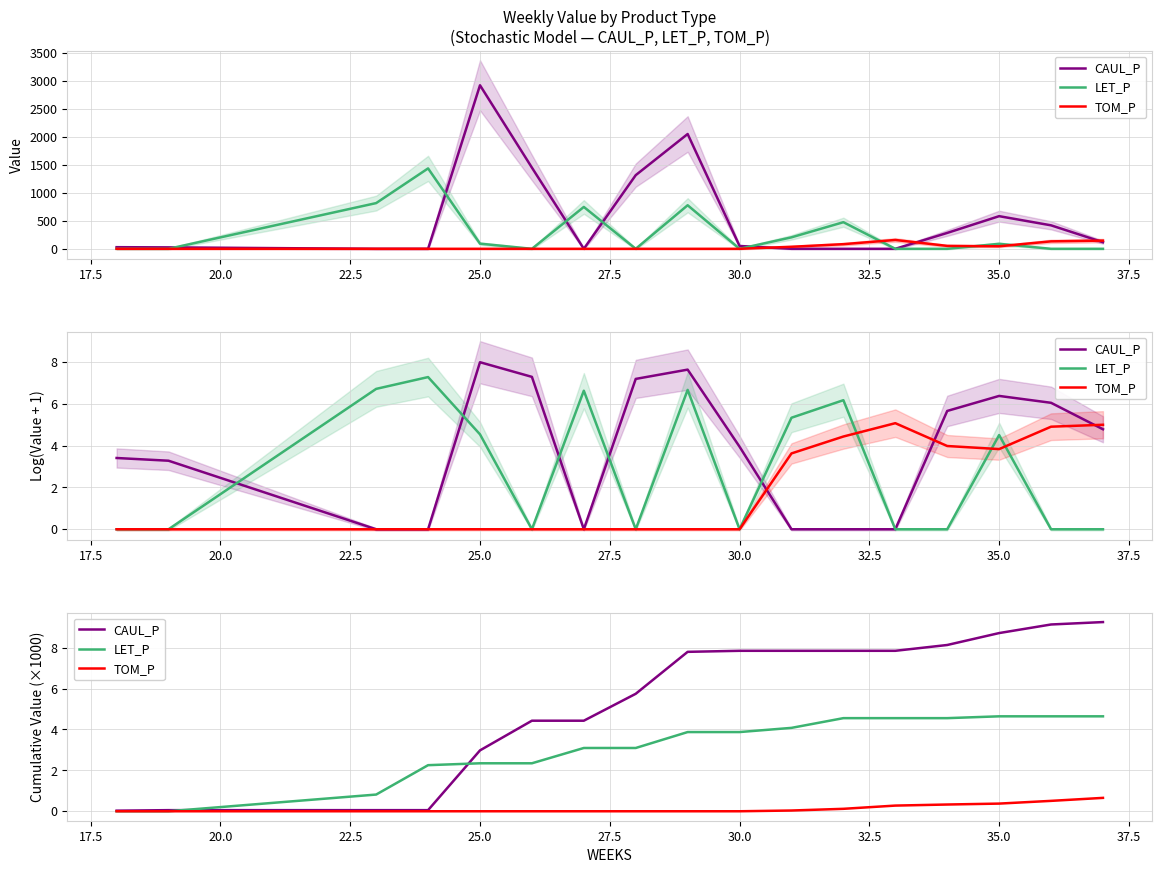

What is the difference between the second highest and minimum values in the LET_P series?

4.6